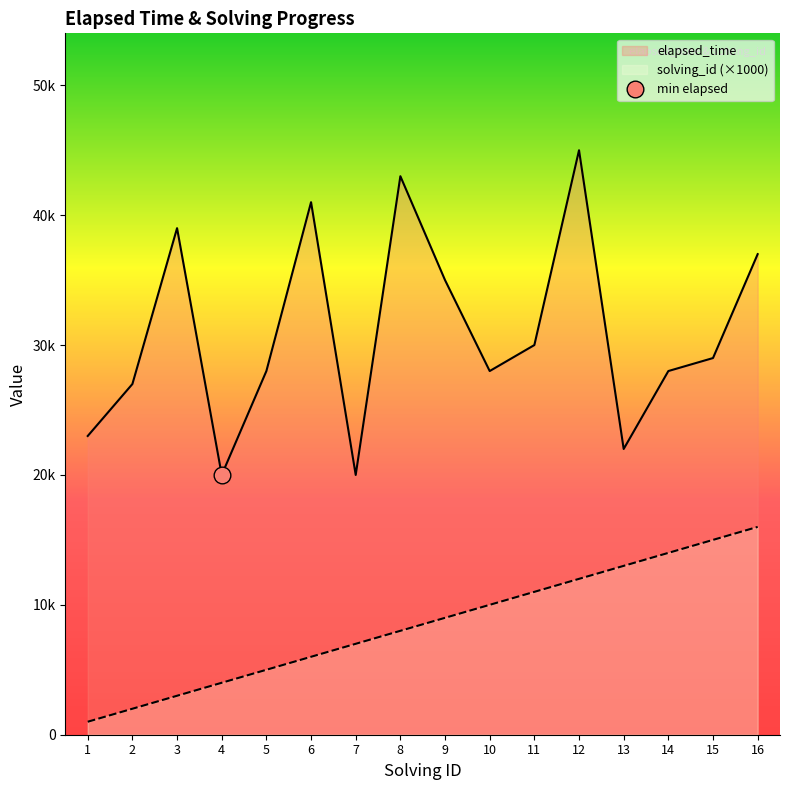

The value of elapsed_time at 15 is 14350. True or false?

False